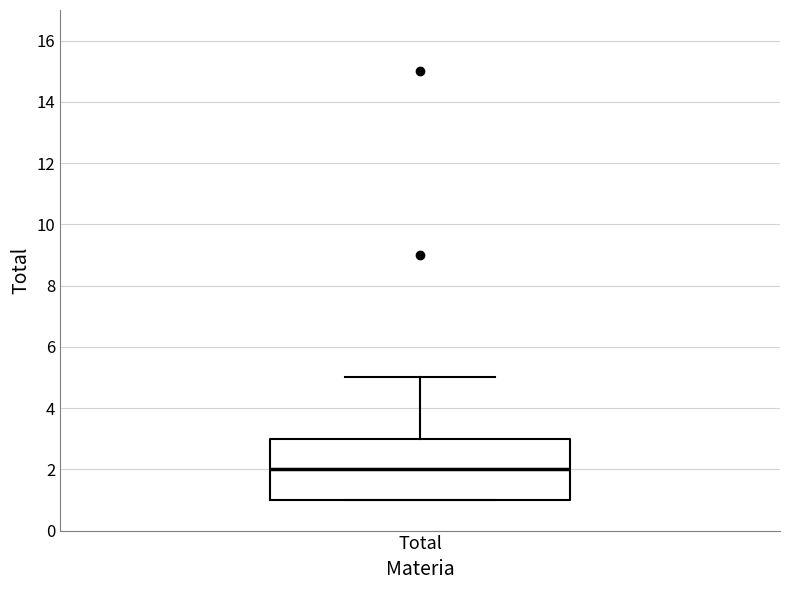

Read this box plot against the y-axis: the position of the median line, the range covered by the box, and the ends of both whiskers. The values are not printed on the chart, so give them approximately, as read against the axis.

median 2, box 1 to 3, whiskers 1 to 5